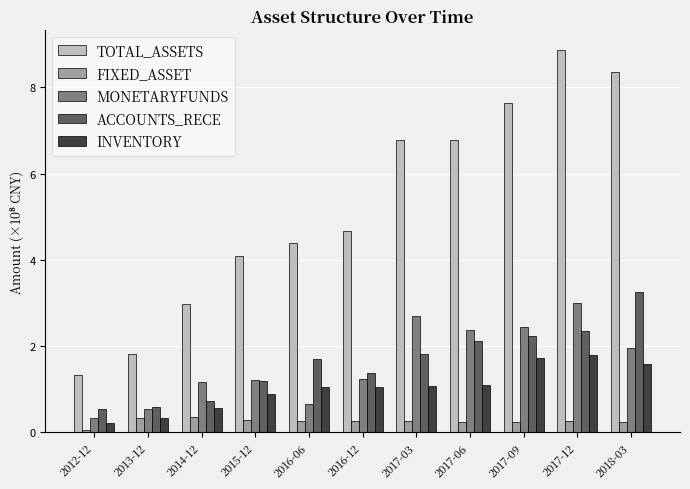

Are the bars grouped side by side (vs. stacked)?

Yes